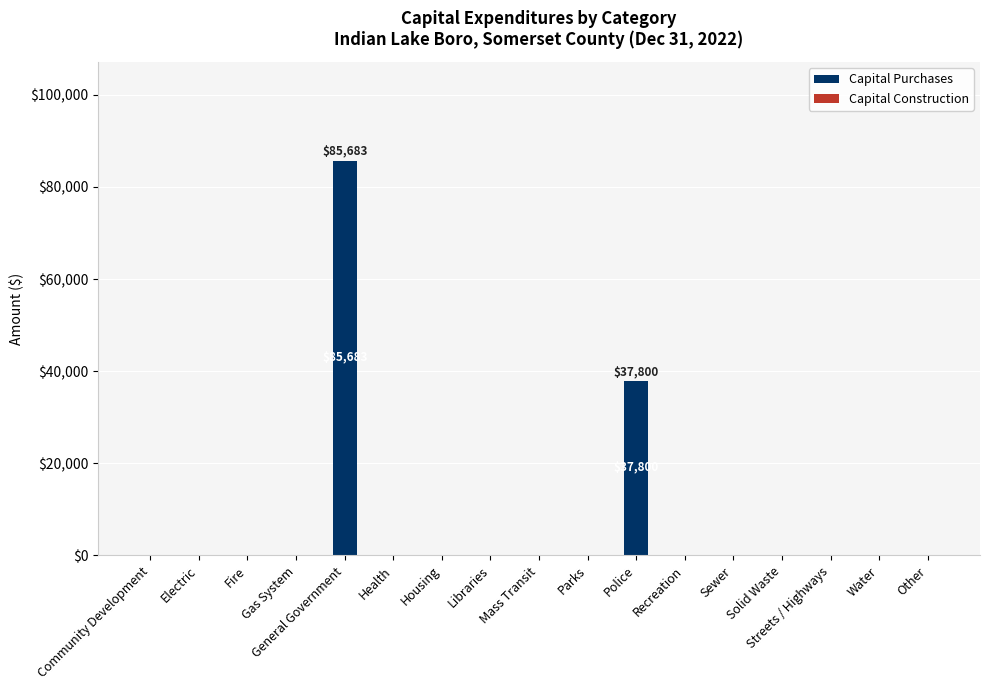

Which category has the highest value across all series?

General Government